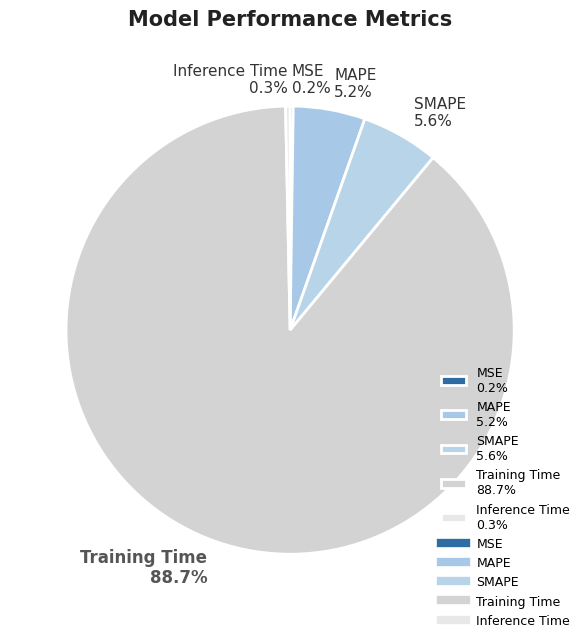

Between Inference Time 0.3% and SMAPE 5.6%, which is larger?

SMAPE 5.6%